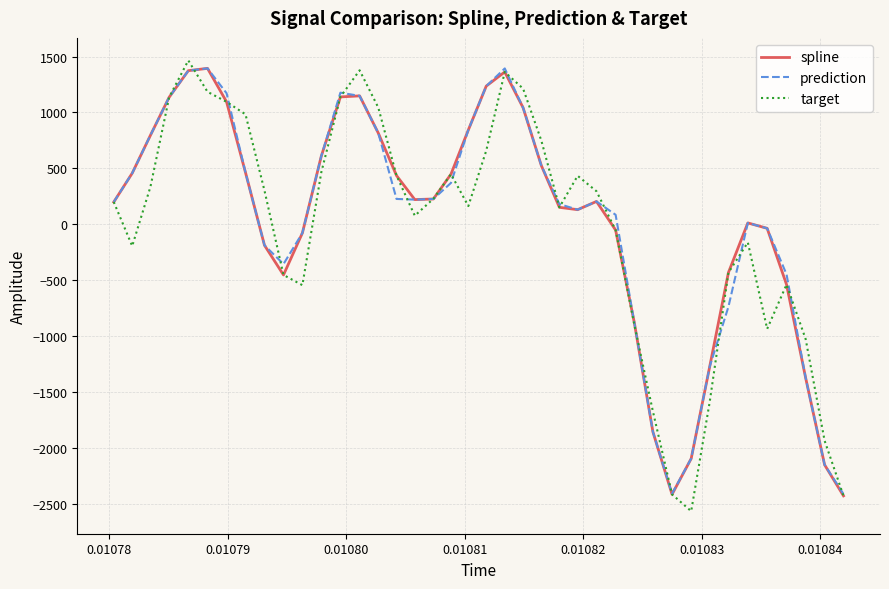

What is the highest value of the spline series?

1394.4